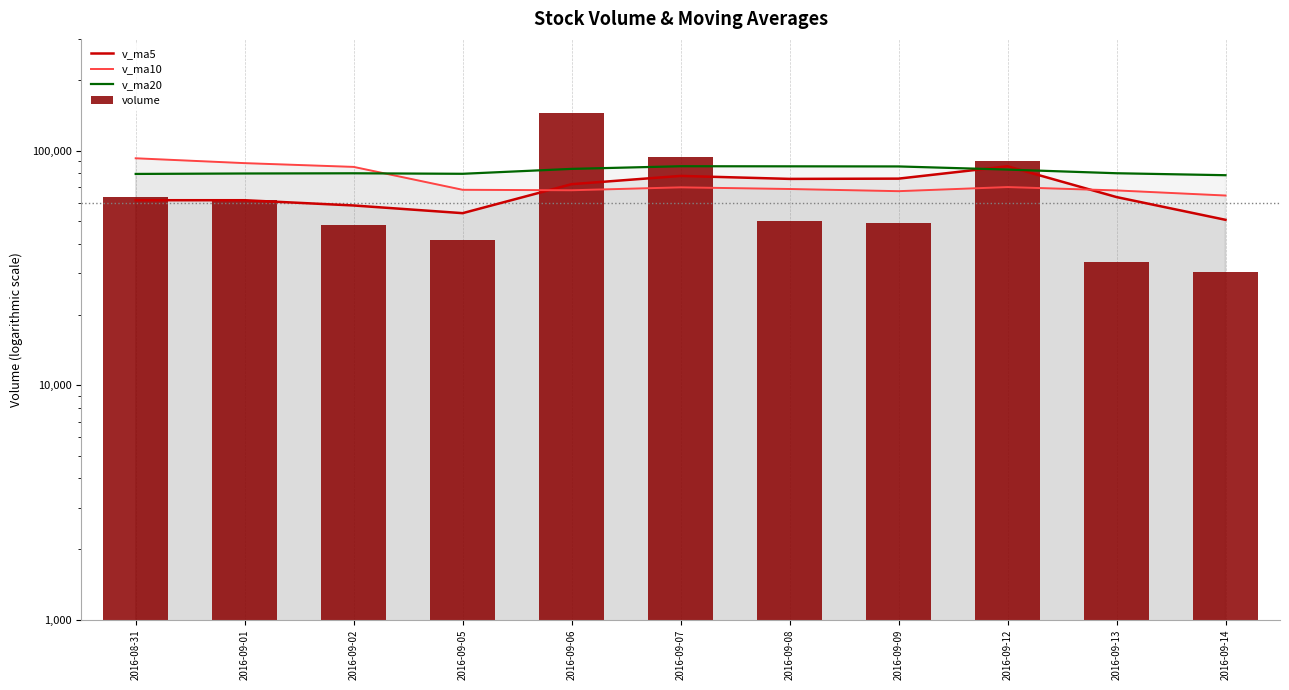

What position from the right is 2016-09-06?

7